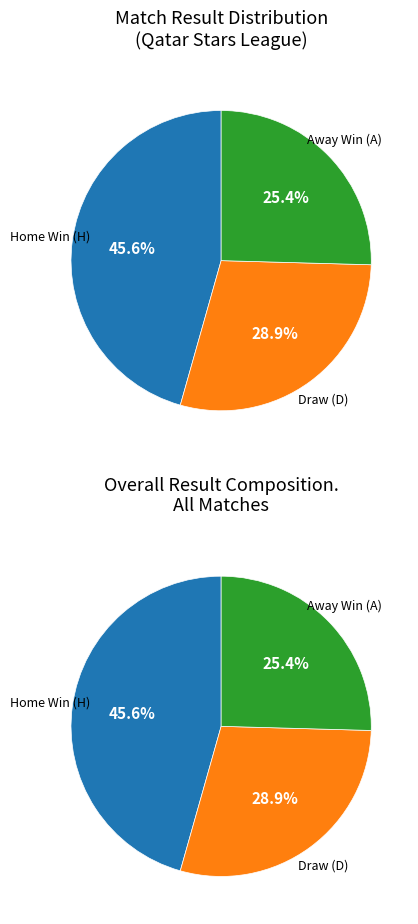

To the nearest percent, what is the combined percentage of A and H?

71%